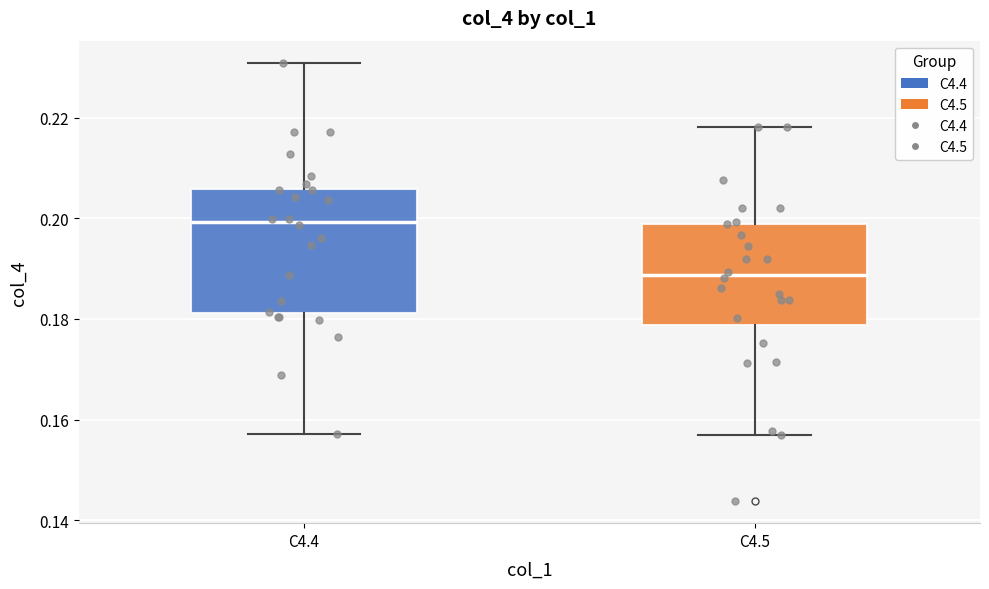

Reading left to right, read every box against the y-axis: the position of its median line, the range the box covers, and the ends of its whiskers. The values are not printed on the chart, so give them approximately, as read against the axis.

C4.4: median 0.200, box 0.182 to 0.206, whiskers 0.158 to 0.230
C4.5: median 0.188, box 0.178 to 0.198, whiskers 0.156 to 0.218